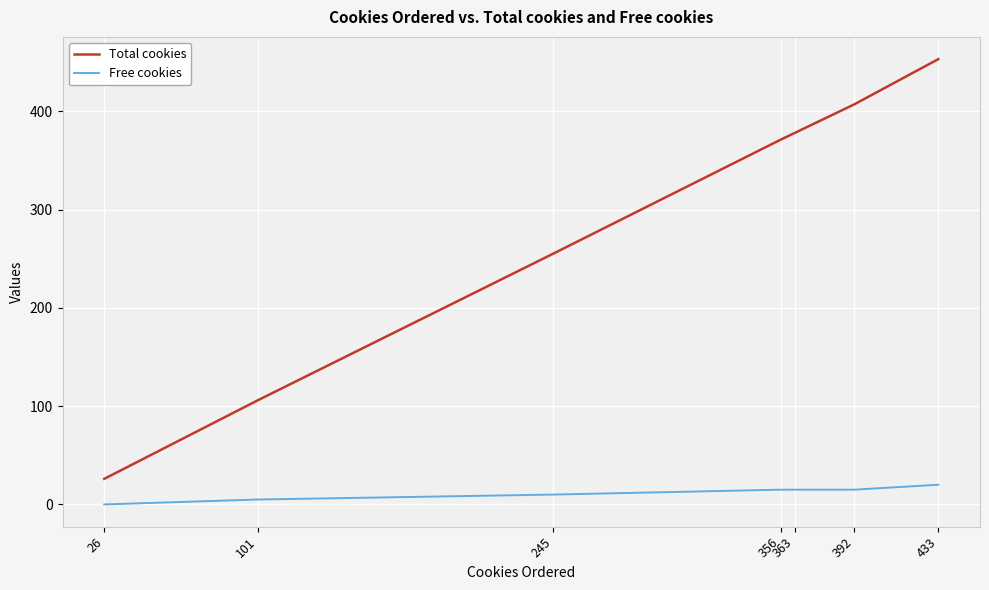

Rank the series by their maximum value, from lowest to highest.

Free cookies, Total cookies